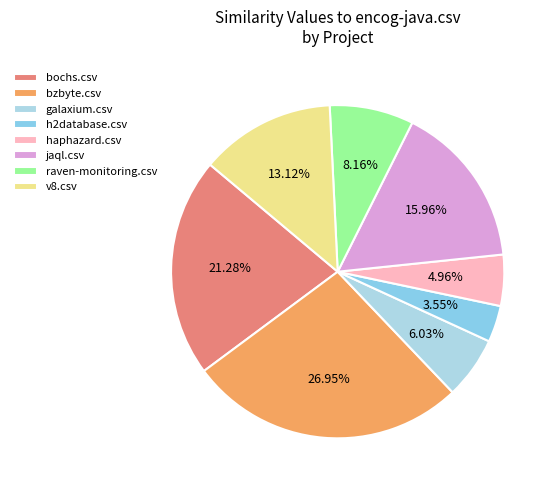

Which slice is the largest?

bzbyte.csv